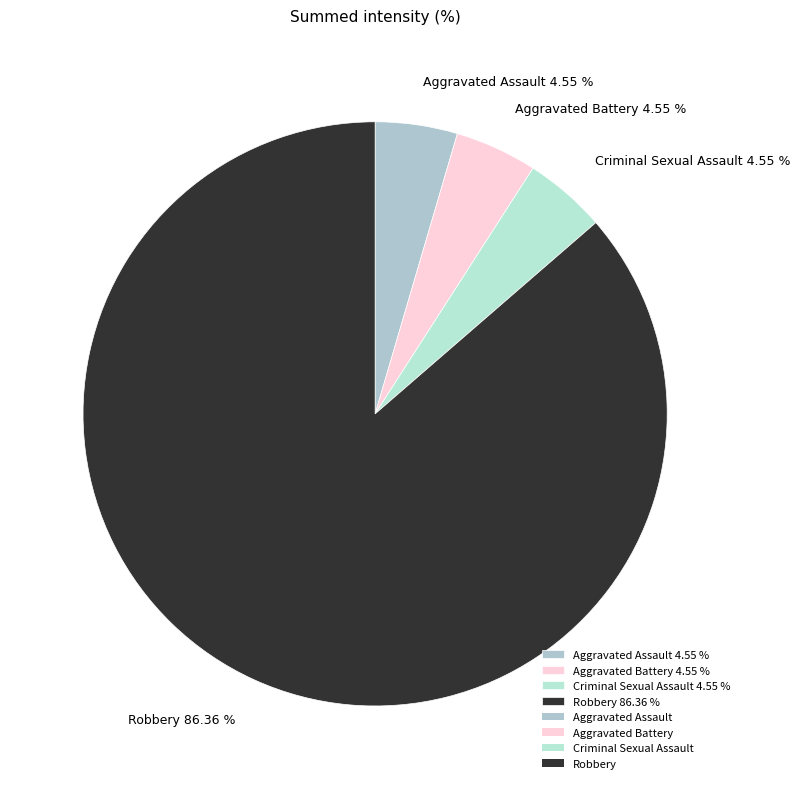

Approximately how many times larger is the value at Criminal Sexual Assault 4.55 % compared to Aggravated Battery 4.55 %?

1.0